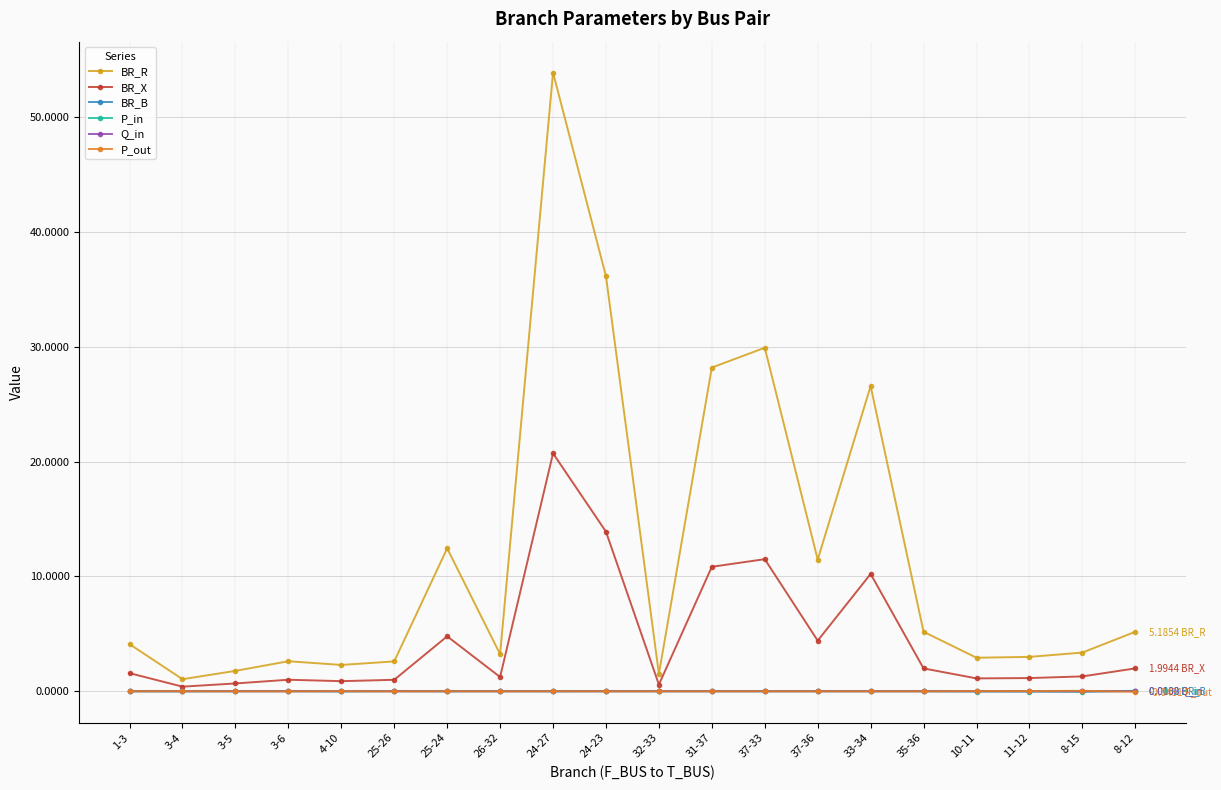

Which series has the largest range (max minus min)?

BR_R